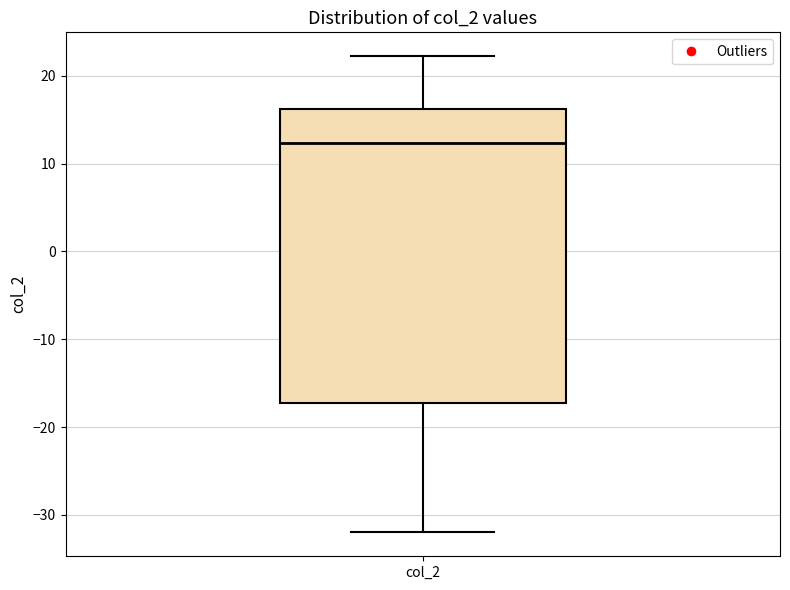

Read this box plot against the y-axis: the position of the median line, the range covered by the box, and the ends of both whiskers. The values are not printed on the chart, so give them approximately, as read against the axis.

median 12, box -17 to 16, whiskers -32 to 22